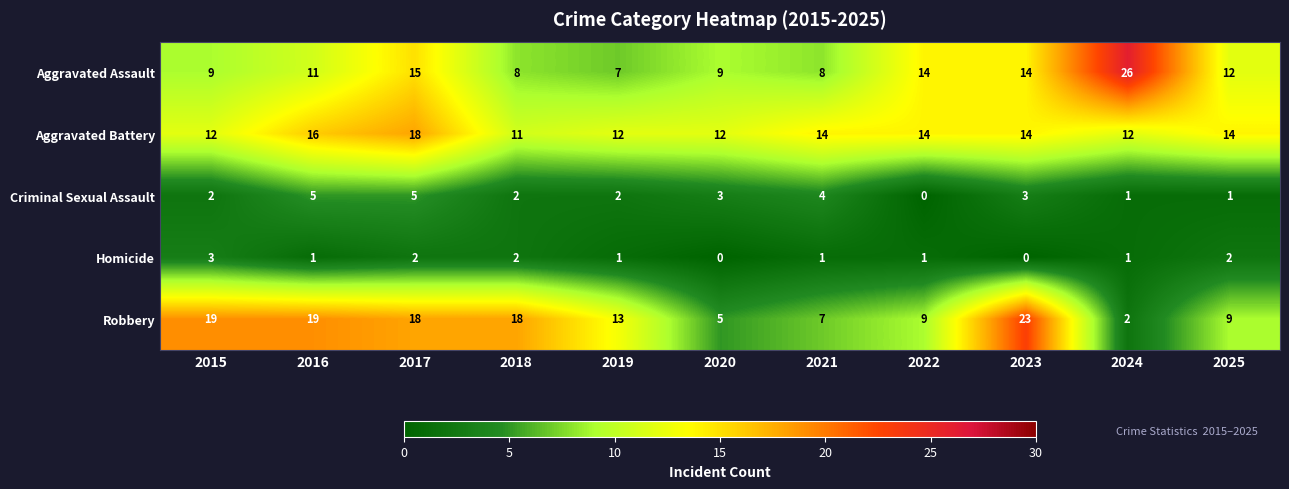

Which series has the widest spread of values?

Robbery